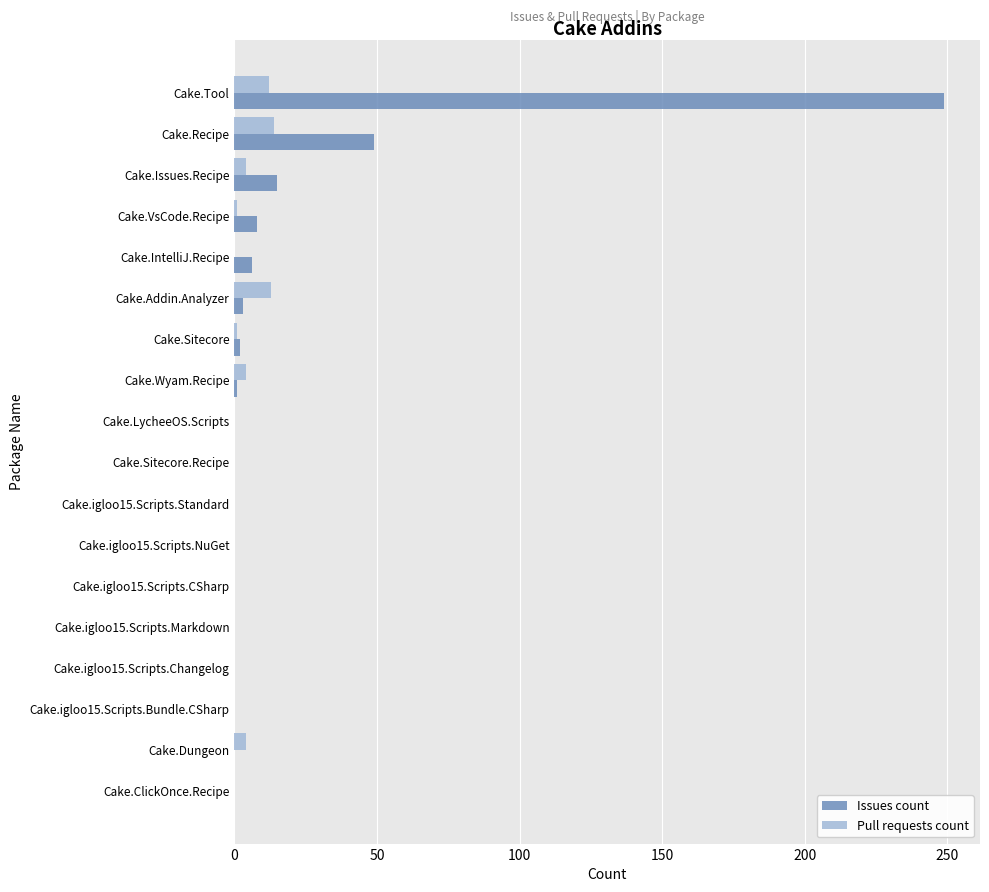

At which category is the sum across all series the highest?

Cake.Tool